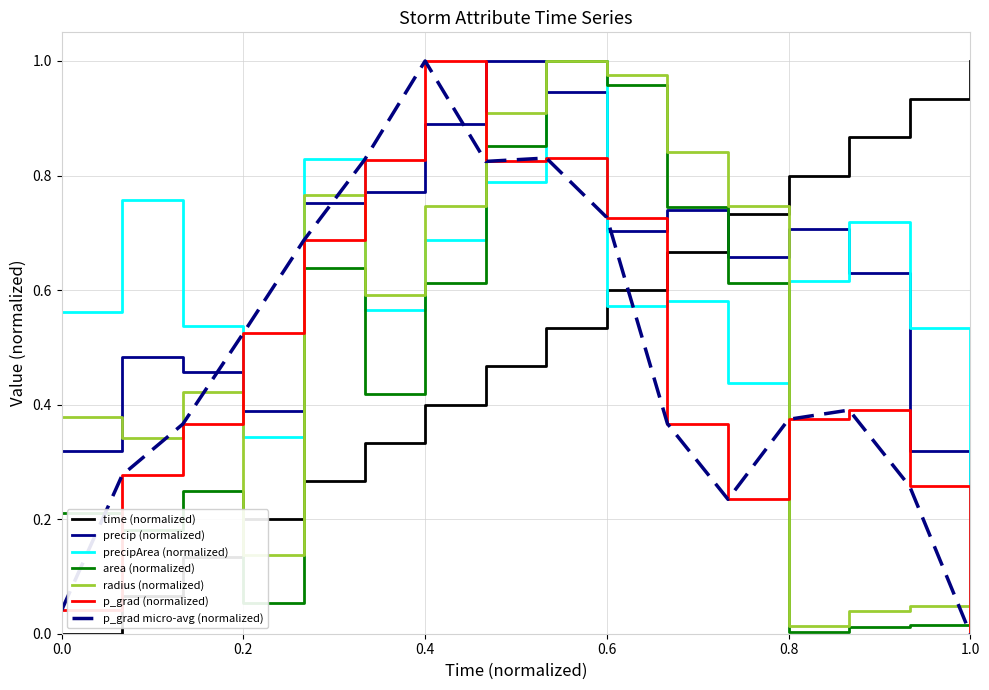

Does the chart have visible grid lines?

Yes